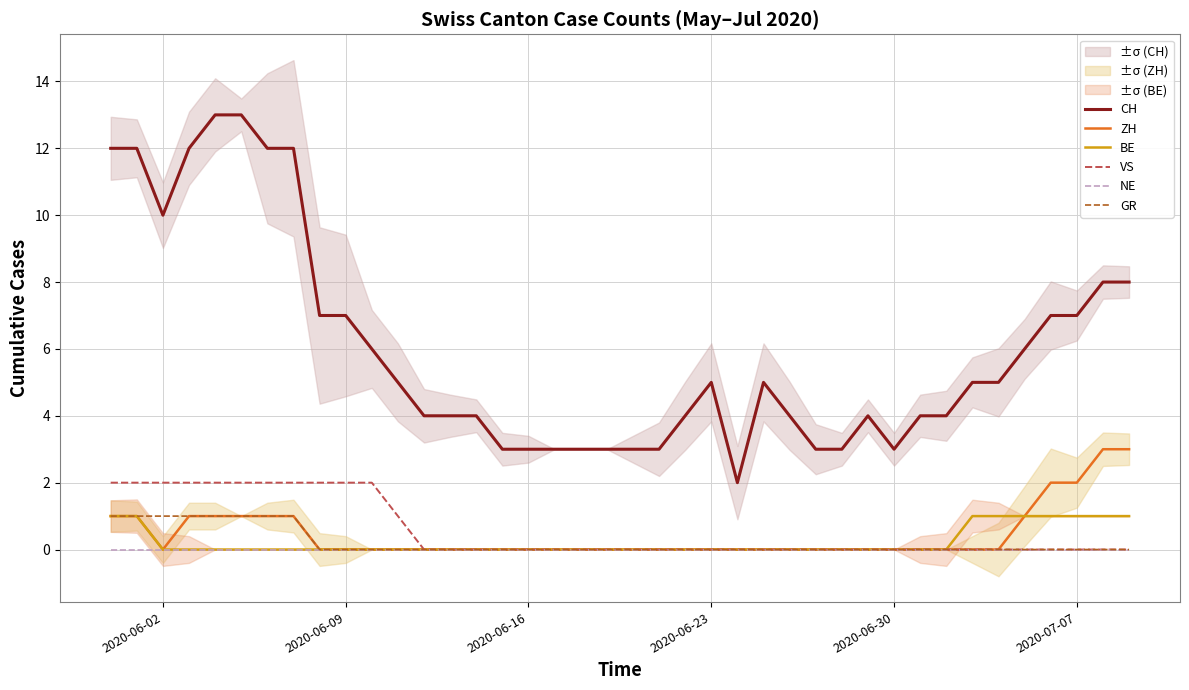

Count the ZH values in the range 0 to 1.

36